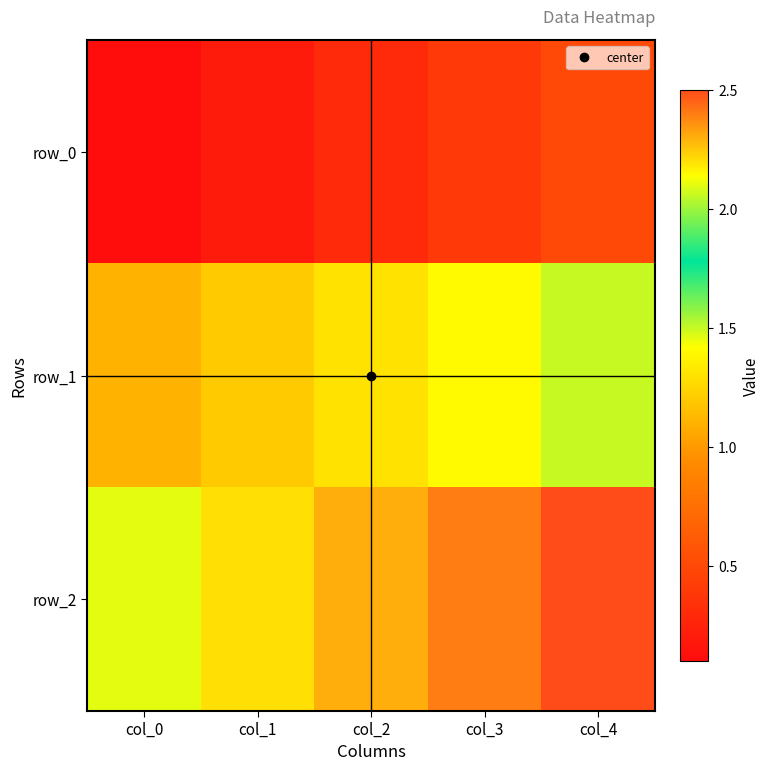

The row_0 series shows 0.1 at col_0. True or false?

True